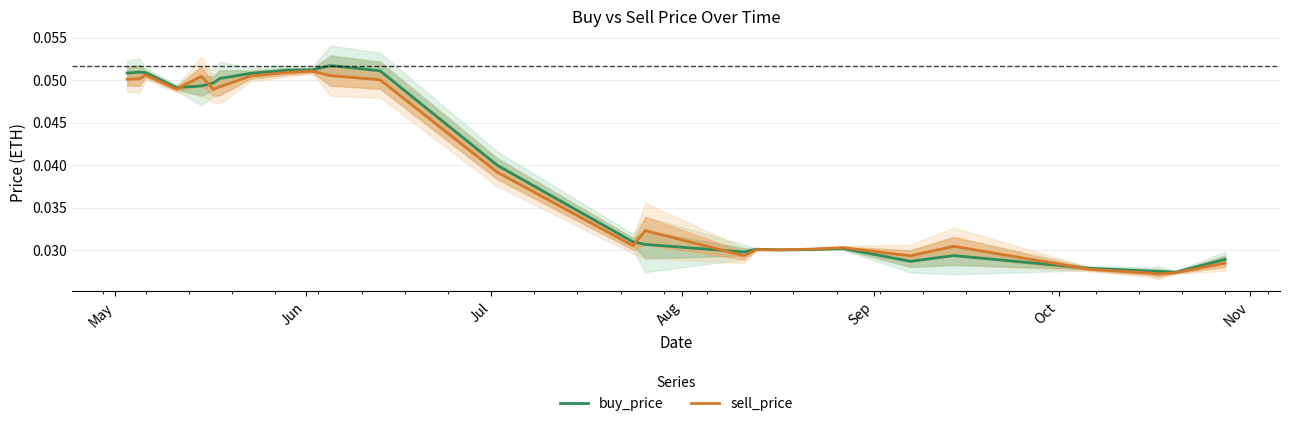

True or false: buy_price has more than 2 points higher than both neighbors.

True